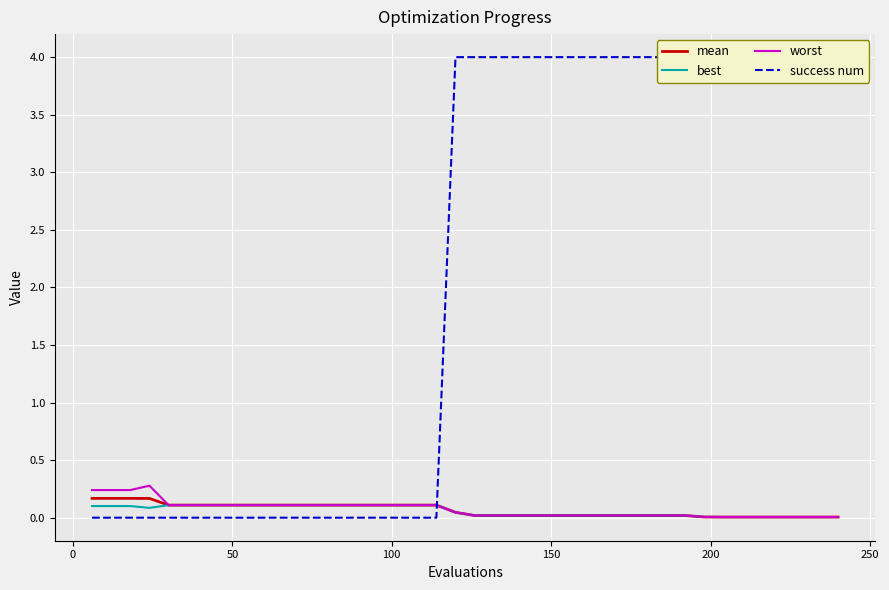

How many distinct data groups are displayed?

4